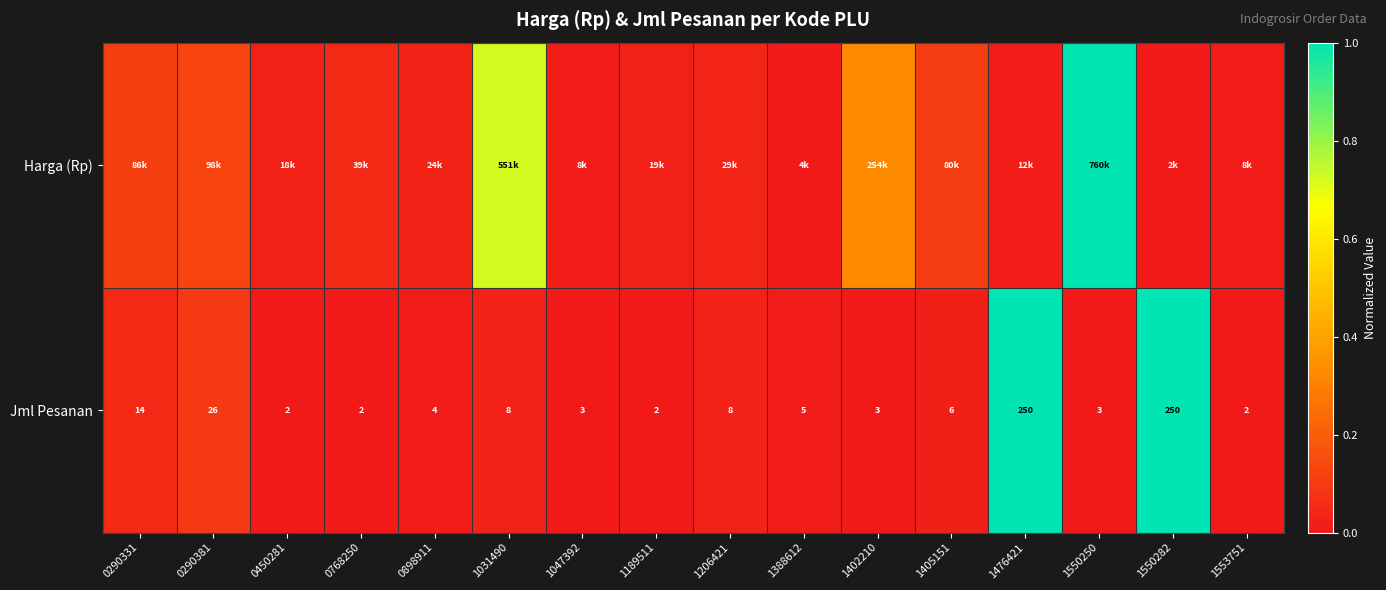

Rank the series by their average value, from lowest to highest.

Jml Pesanan, Harga (Rp)